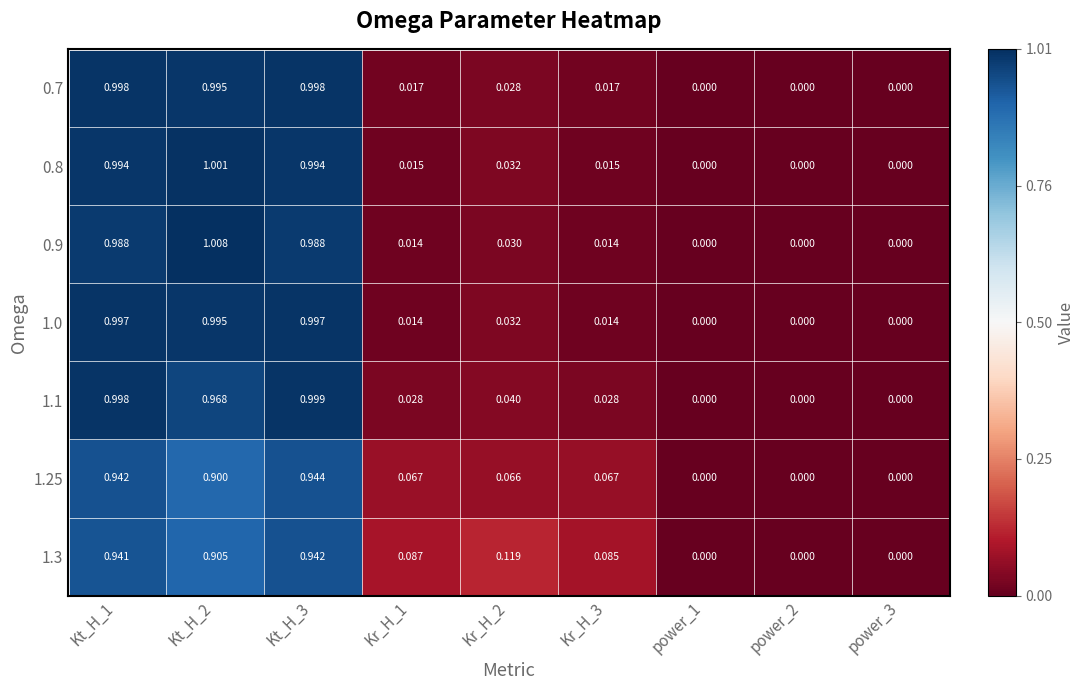

Count the number of categories in the chart.

9